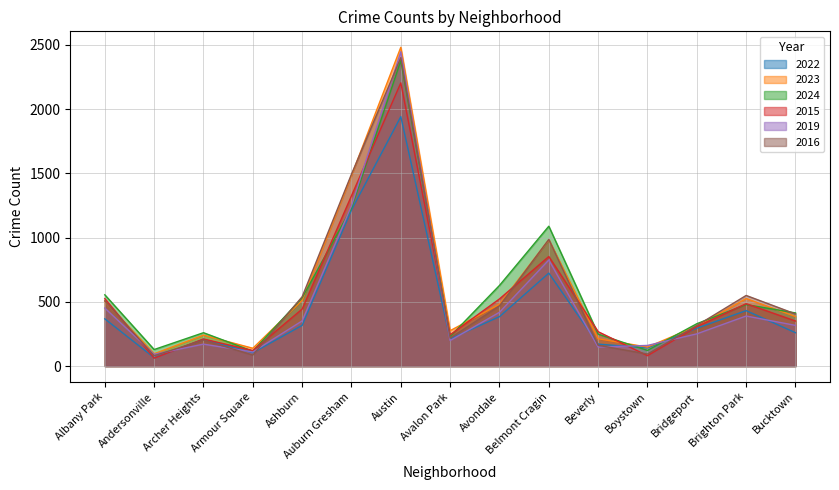

Rank the series at Austin from lowest to highest value.

2022, 2015, 2024, 2016, 2019, 2023